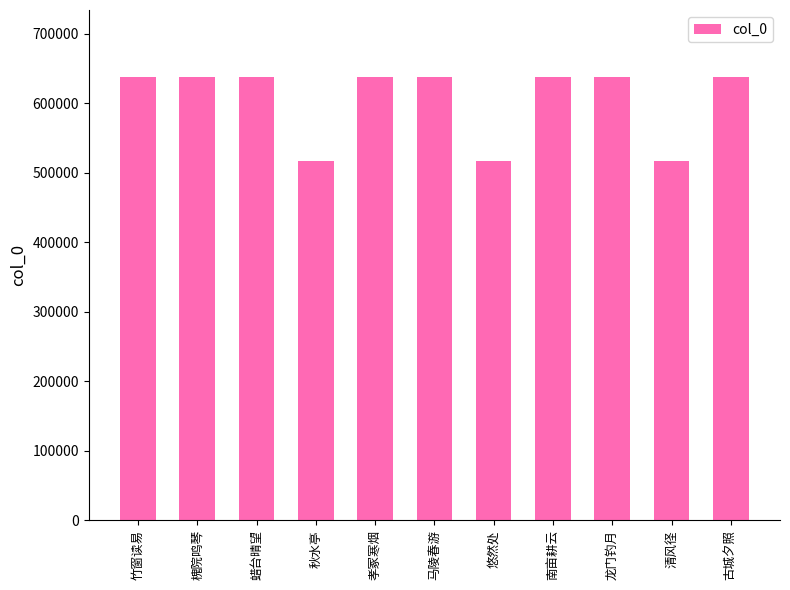

What is the smallest value displayed?

517163